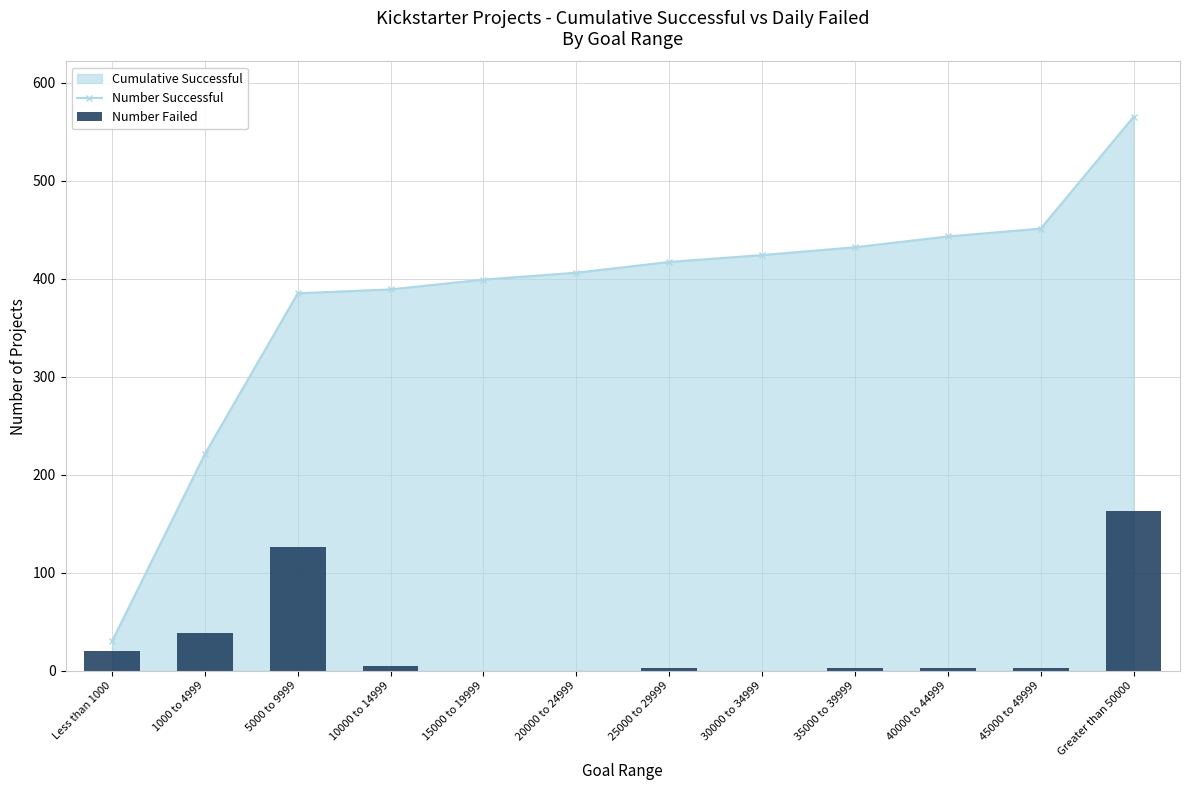

What is the value of the Number Successful point at the 6th from the left?

406